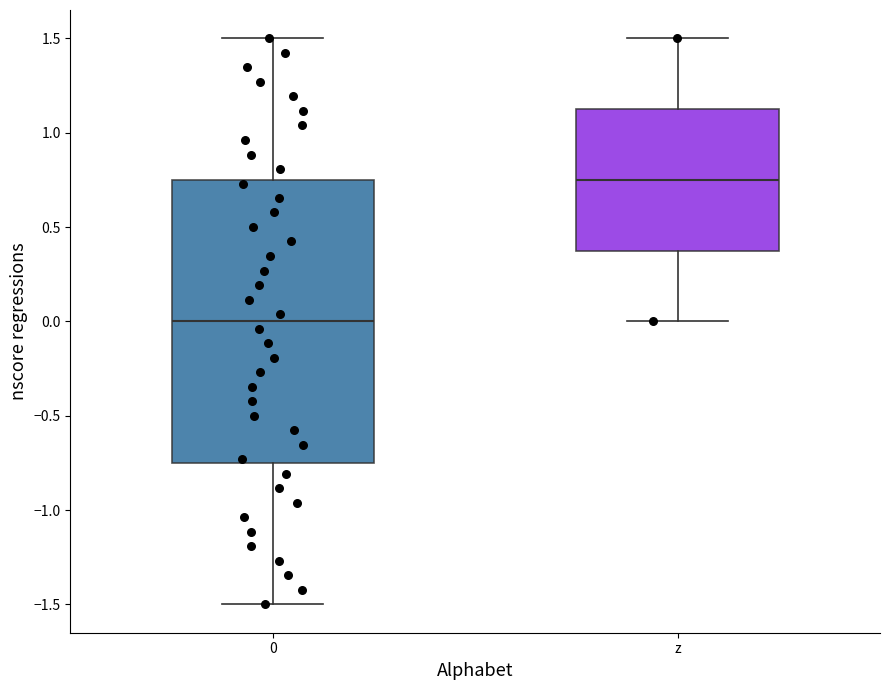

Which box is the tallest, from its lower edge to its upper edge?

0